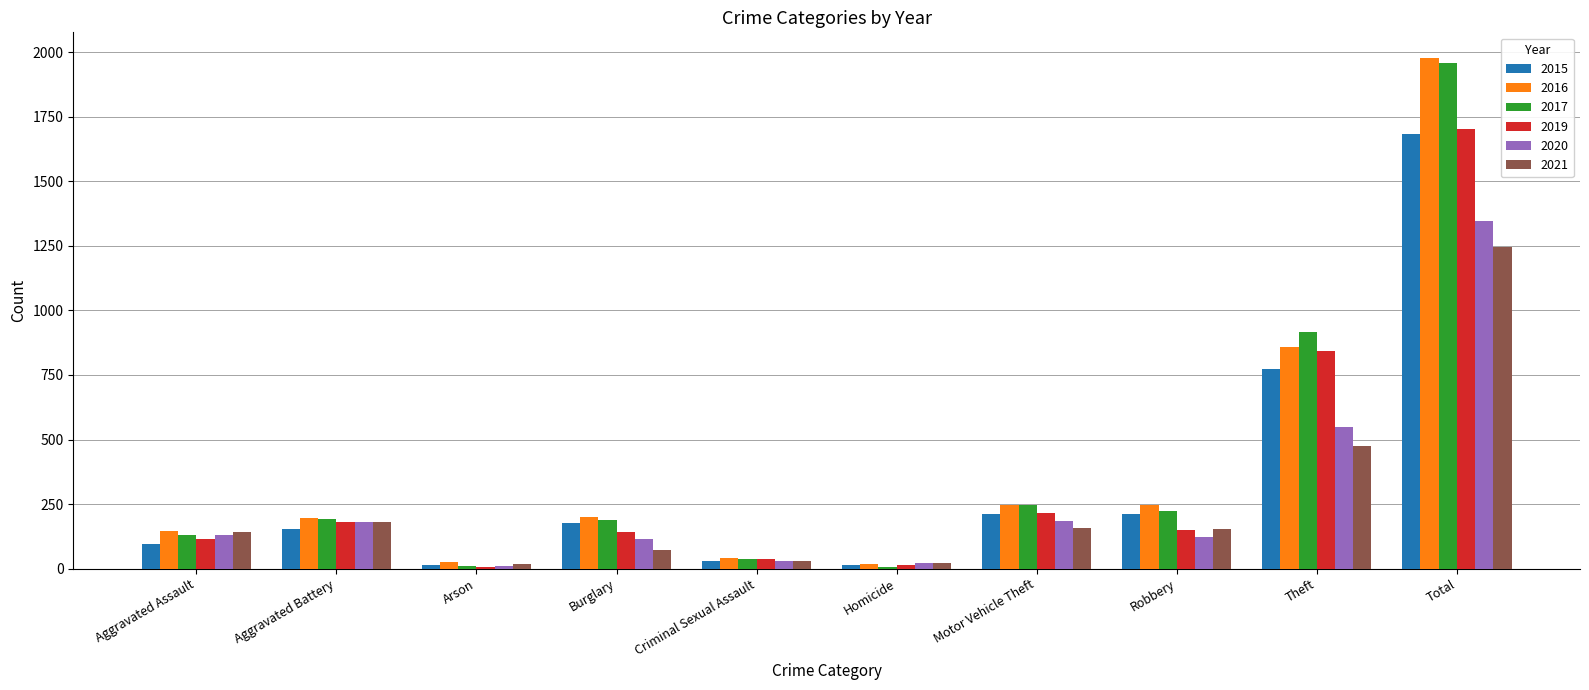

Which category has the highest value in the 2021 series?

Total